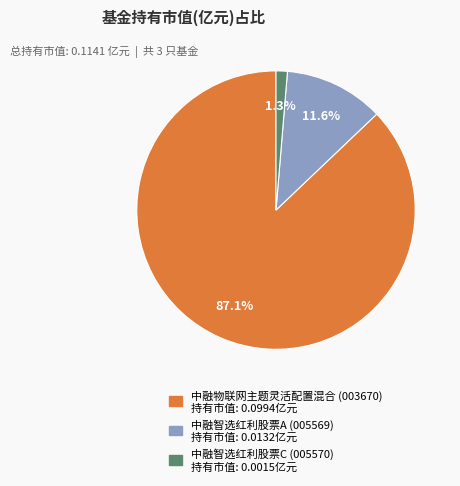

How many segments does this pie chart have?

3